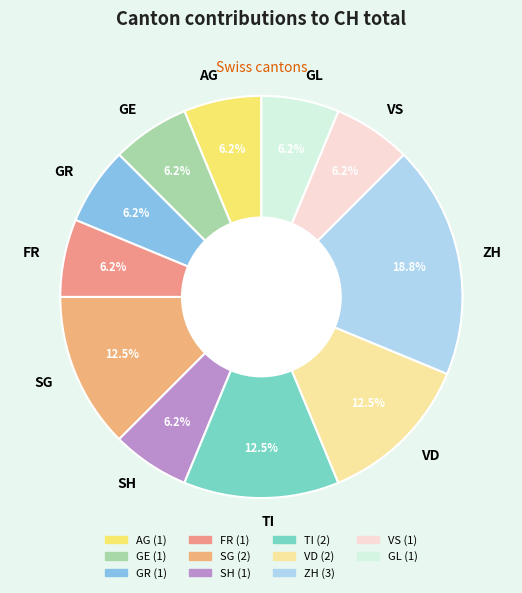

How many slices are in this pie chart?

11